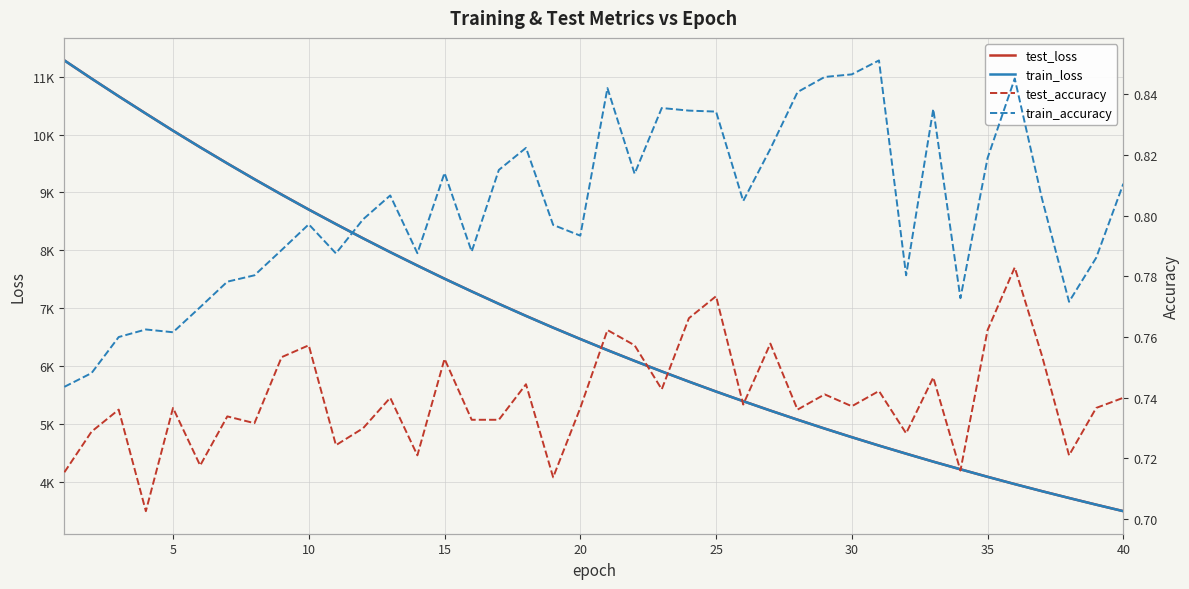

What are all the series names shown in the legend?

test_loss, train_loss, test_accuracy, train_accuracy